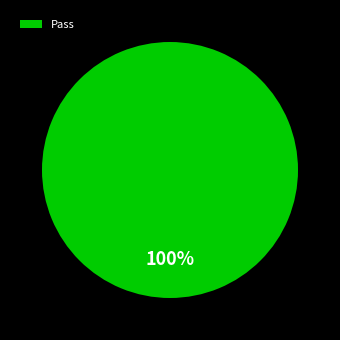

The Pass slice represents 100% of the pie. True or false?

True